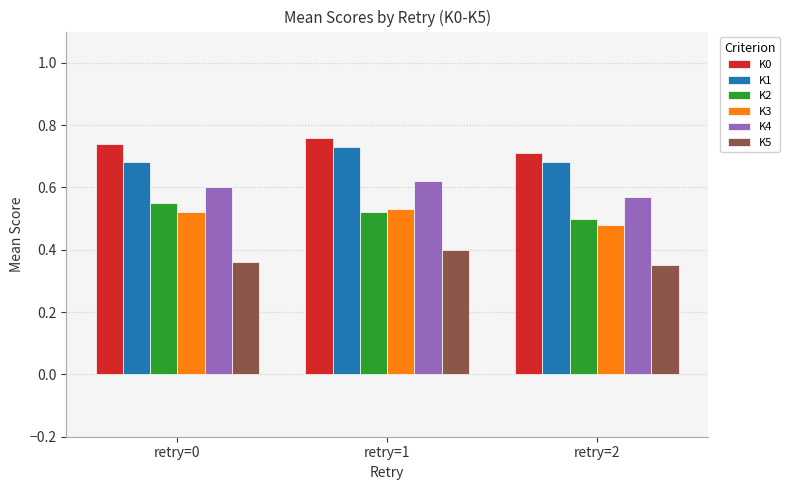

At which label does K4 reach its minimum?

retry=2